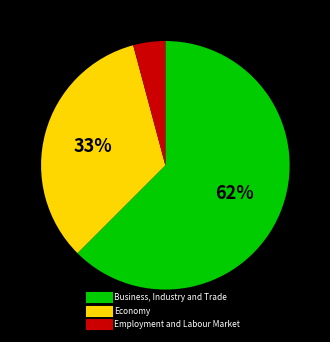

Which slice is the largest?

Business, Industry and Trade